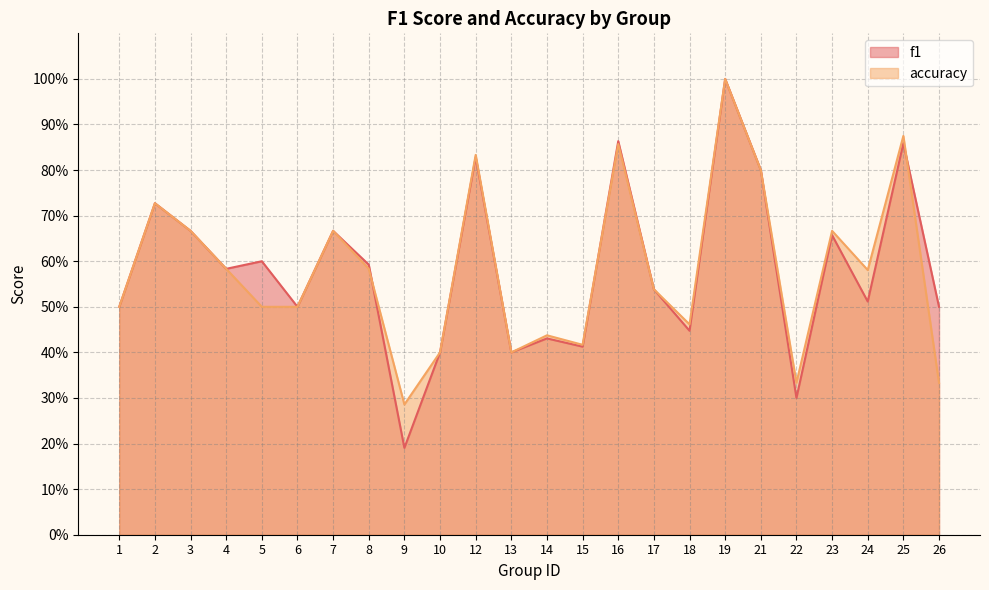

What are all the series names shown in the legend?

f1, accuracy